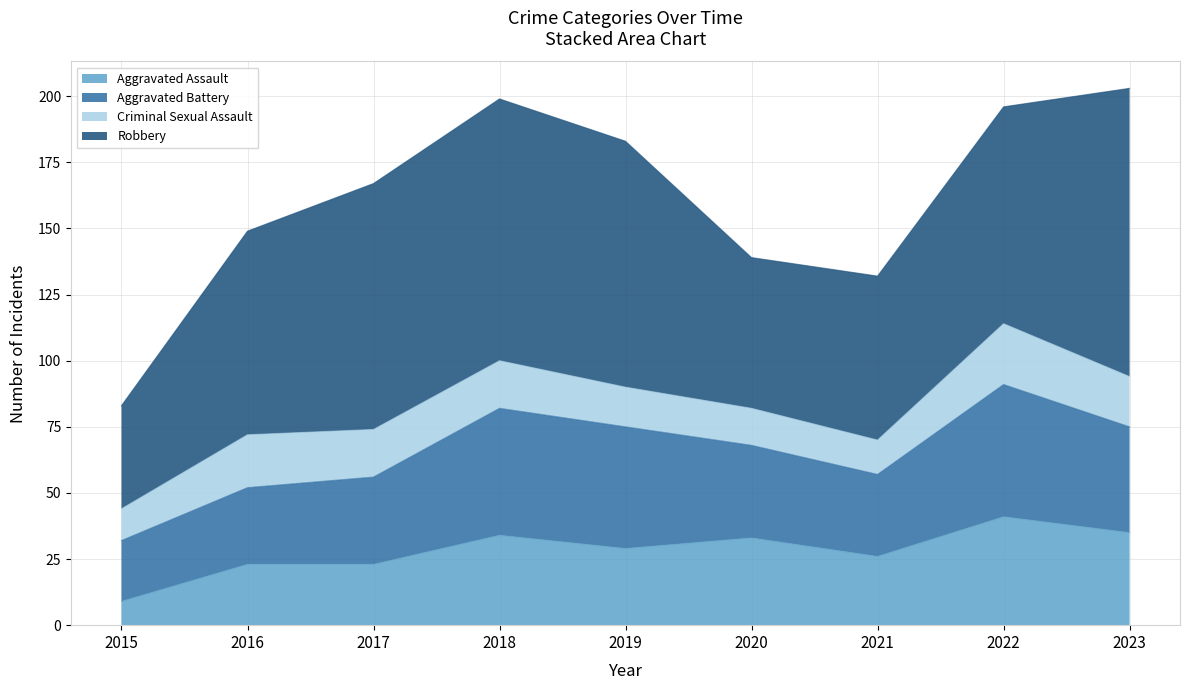

Is it true that Aggravated Battery equals 33 at 2017?

True